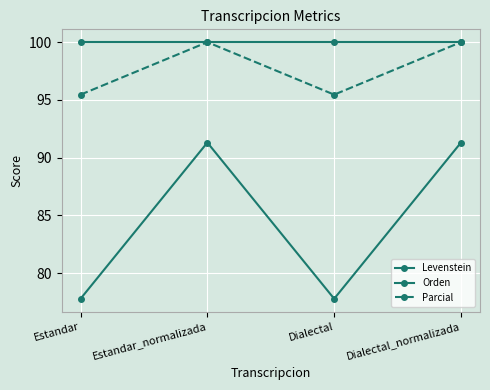

The value of Orden at Dialectal is 166.8. True or false?

False